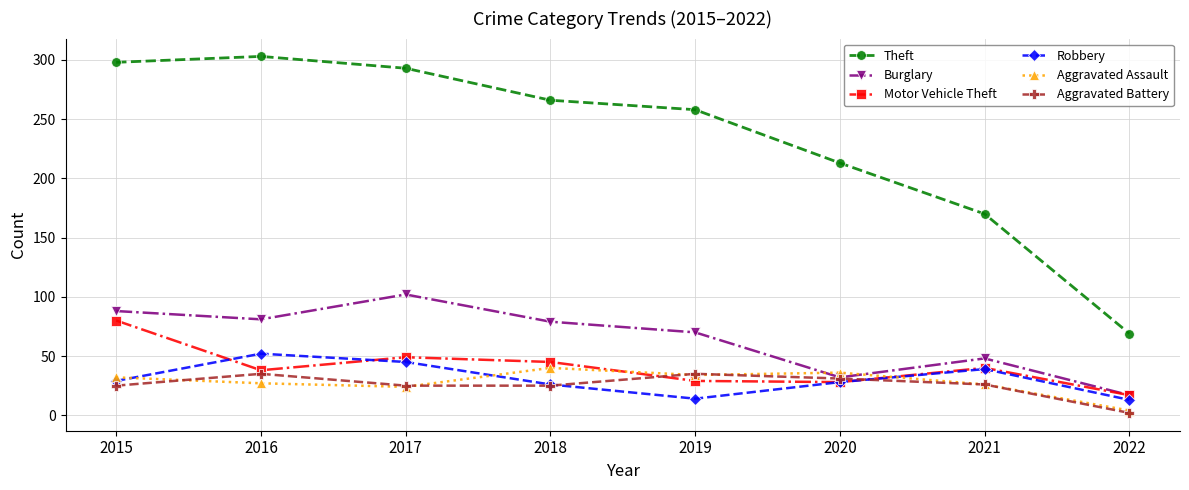

What is the total value across all series at 2017?

538